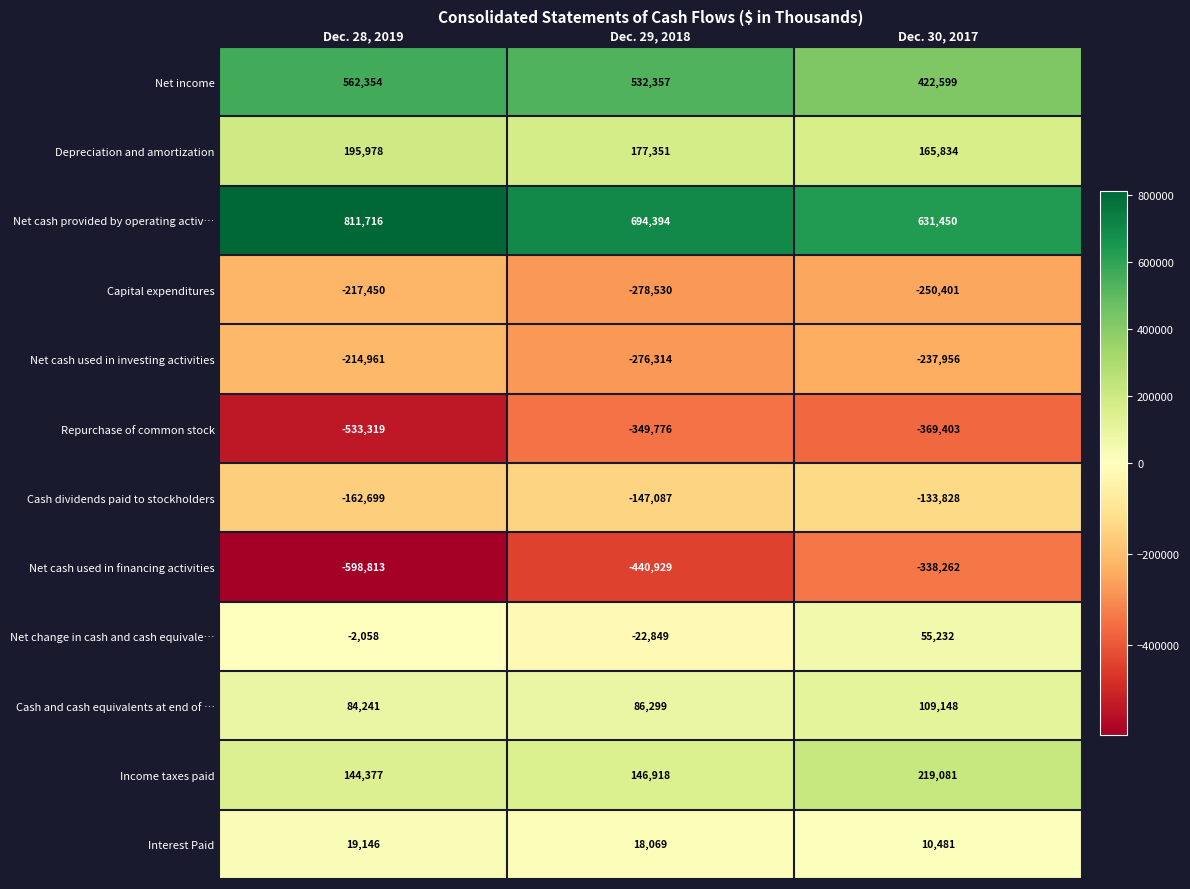

What is the total value across all series at Dec. 29, 2018?

139903